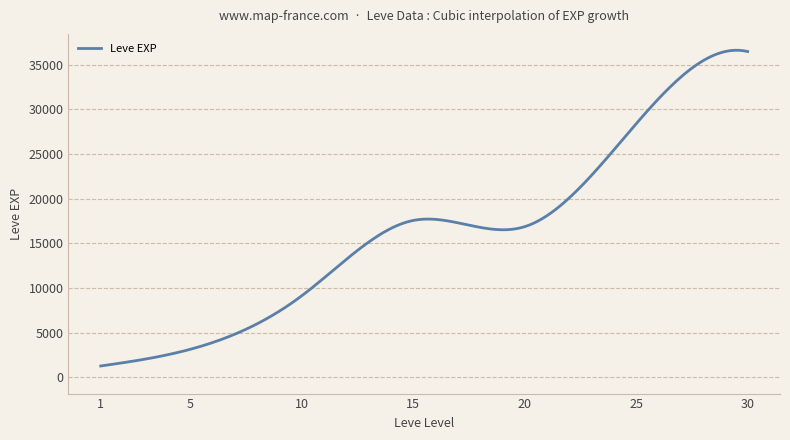

What is the maximum value shown in the chart?

36638.2